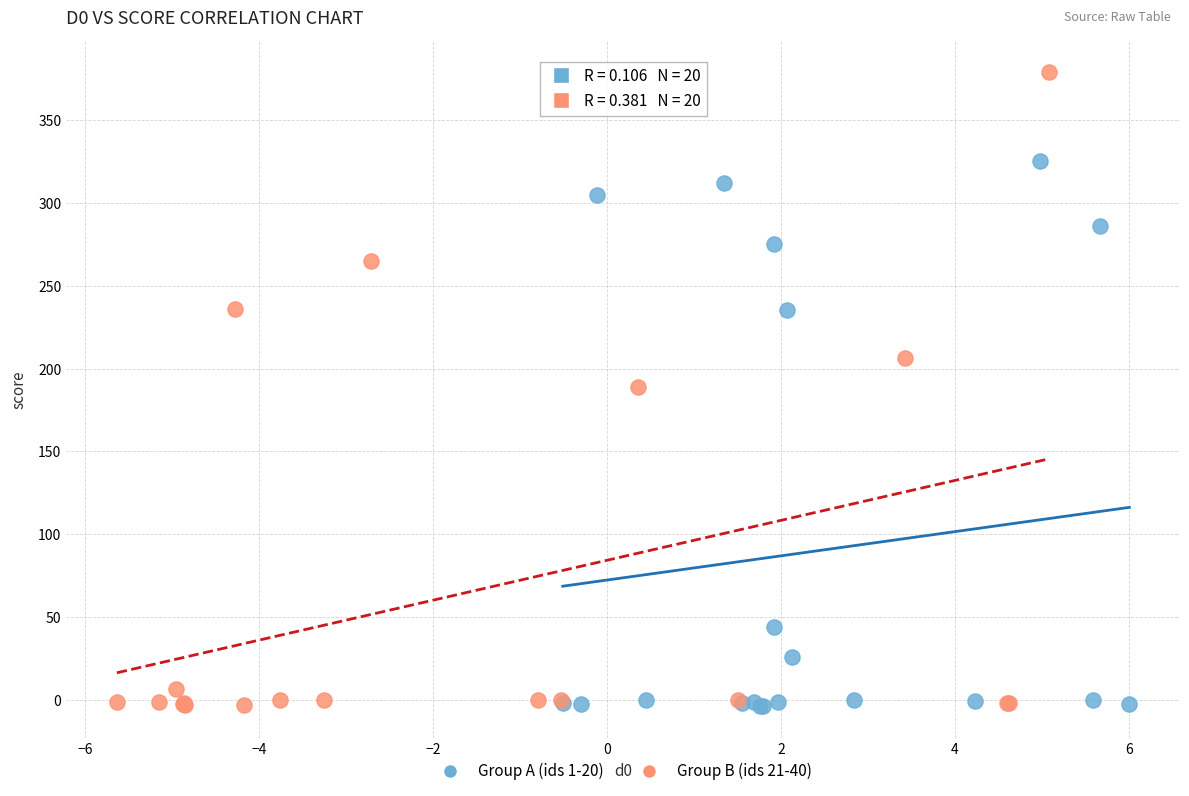

Which series has the widest spread of Y values?

Group B (ids 21-40)